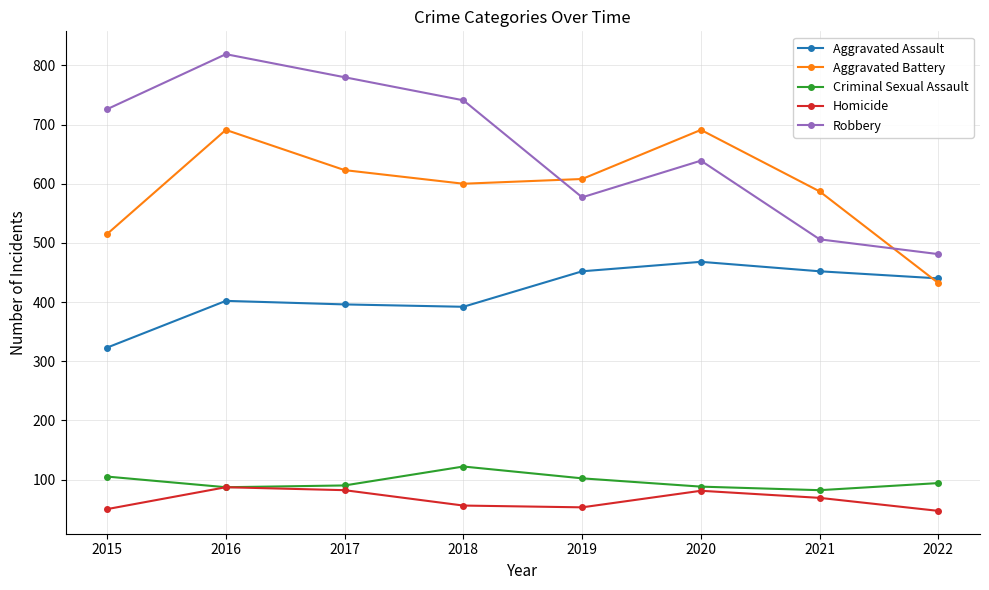

What is the highest value of the Criminal Sexual Assault series?

122